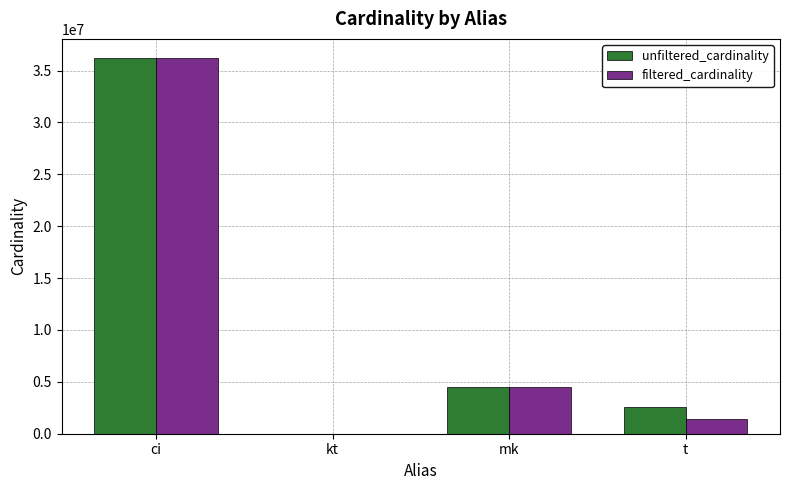

Is the value of filtered_cardinality at mk greater than the value of unfiltered_cardinality at ci?

No